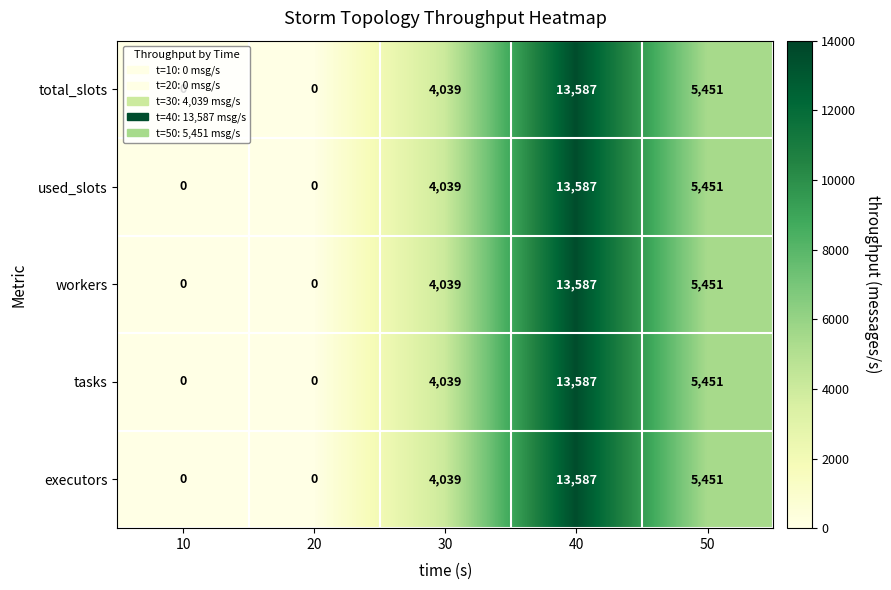

Is it true that used_slots equals 8336 at 50?

False